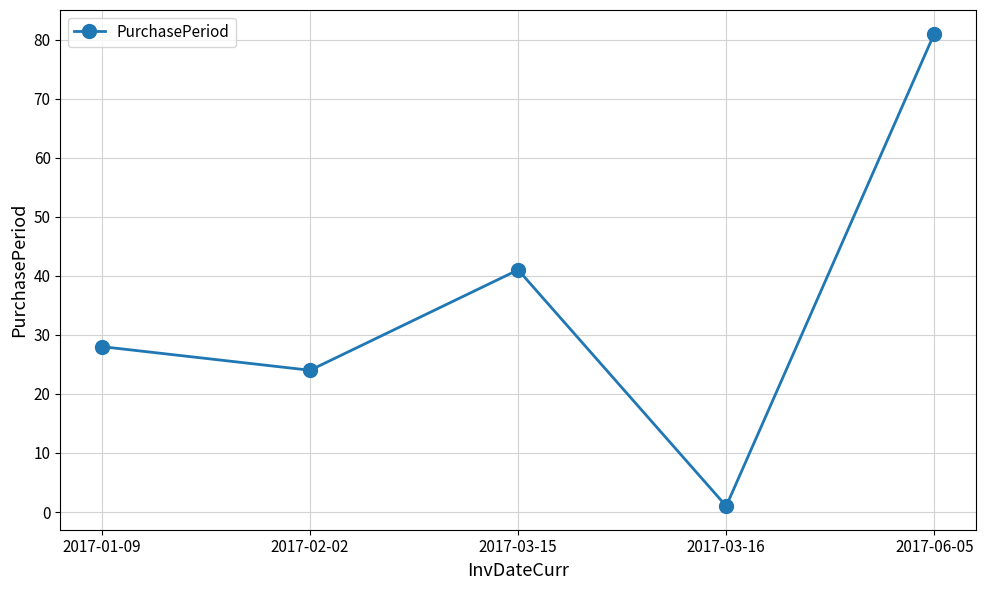

What is the value of the 2nd point from the left?

24